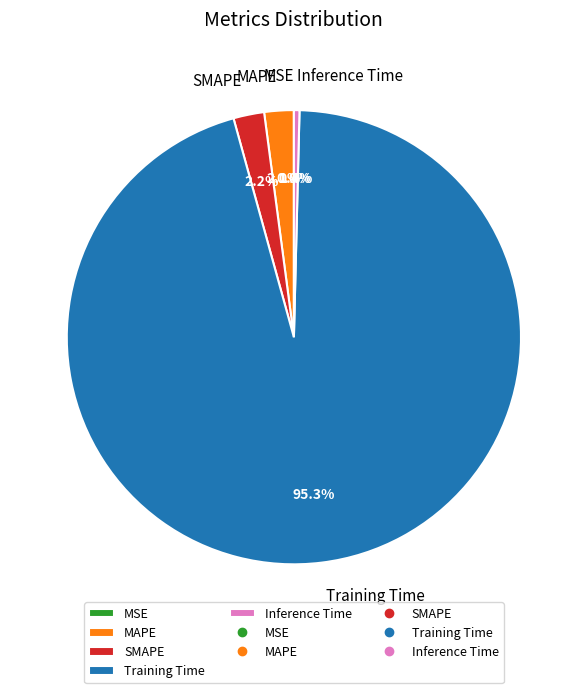

Which has a higher value, SMAPE or Inference Time?

SMAPE